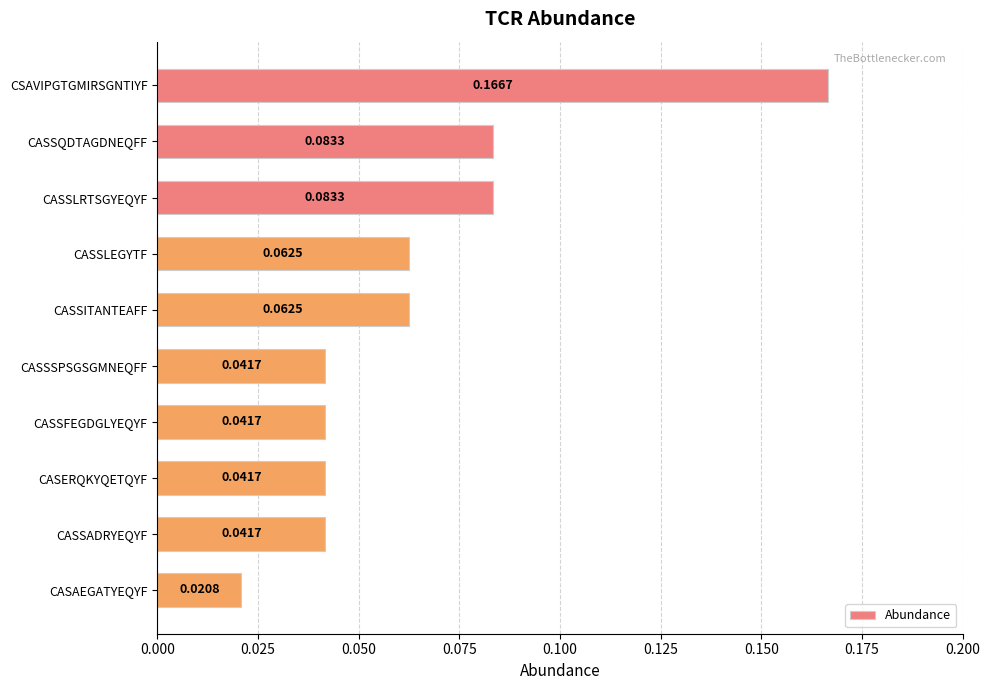

At which category does the chart reach its minimum across all series?

CASAEGATYEQYF